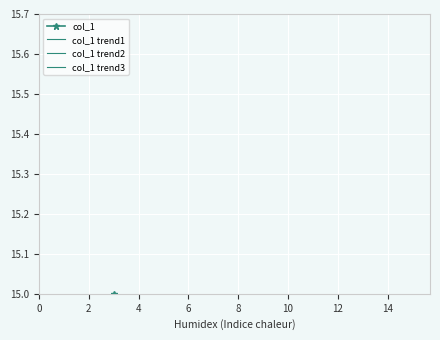

Count the number of categories in the chart.

15